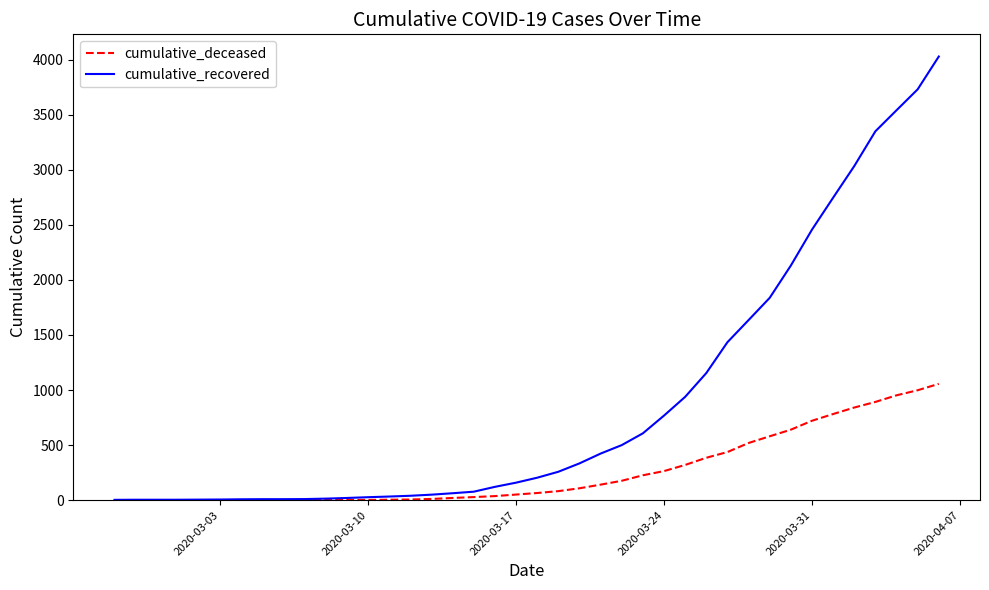

How many categories are shown in the chart?

40